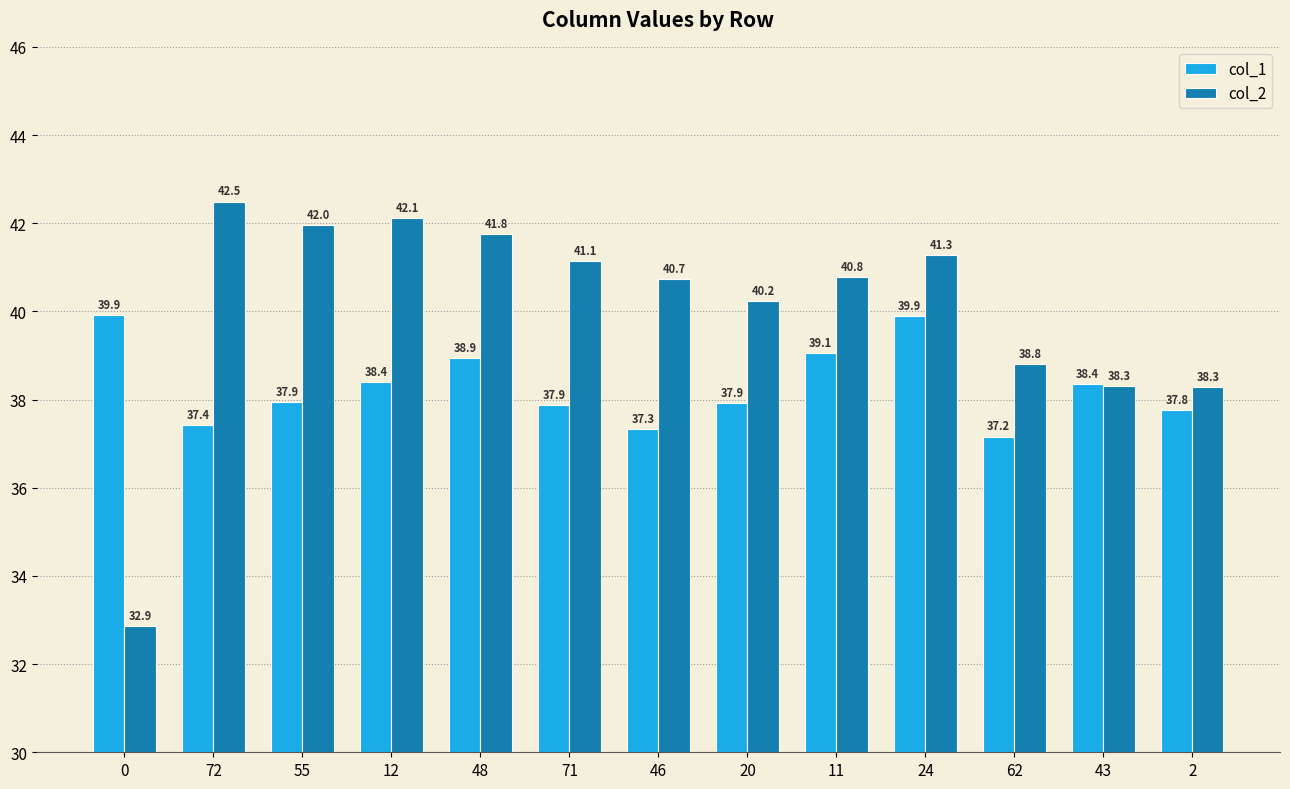

Reading left to right, transcribe all the data shown in this chart.

col_1: 0=39.9	72=37.4	55=37.9	12=38.4	48=38.9	71=37.9	46=37.3	20=37.9	11=39.1	24=39.9	62=37.2	43=38.4	2=37.8
col_2: 0=32.9	72=42.5	55=42.0	12=42.1	48=41.8	71=41.1	46=40.7	20=40.2	11=40.8	24=41.3	62=38.8	43=38.3	2=38.3